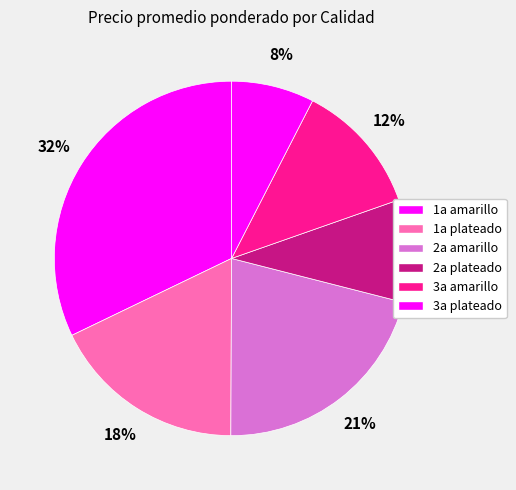

How many slices are in this pie chart?

6